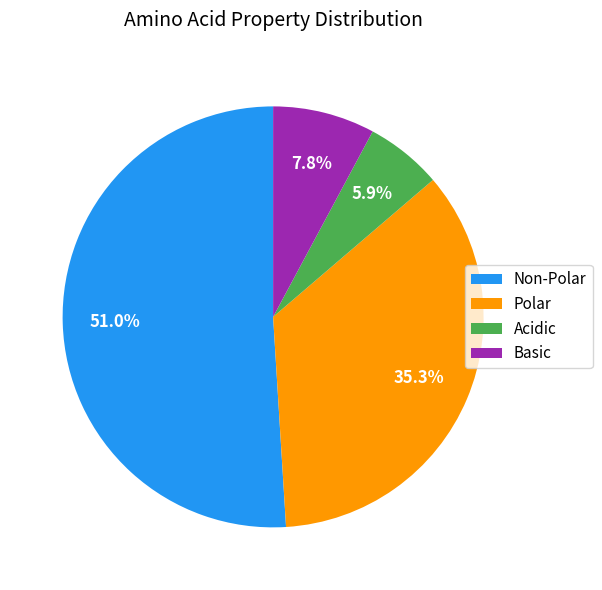

How many segments does this pie chart have?

4